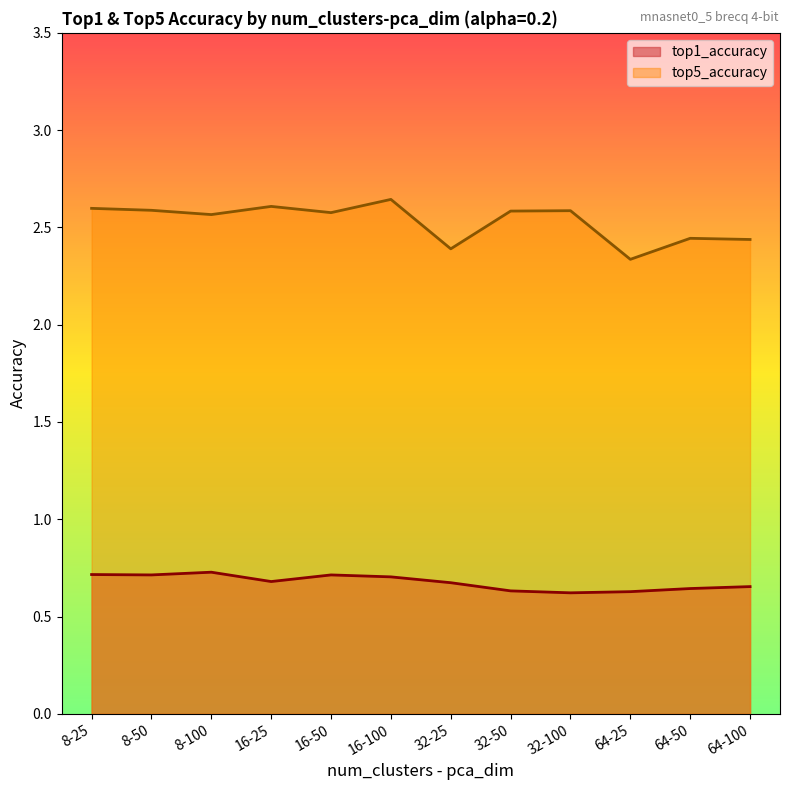

Which series has the largest range (max minus min)?

top5_accuracy